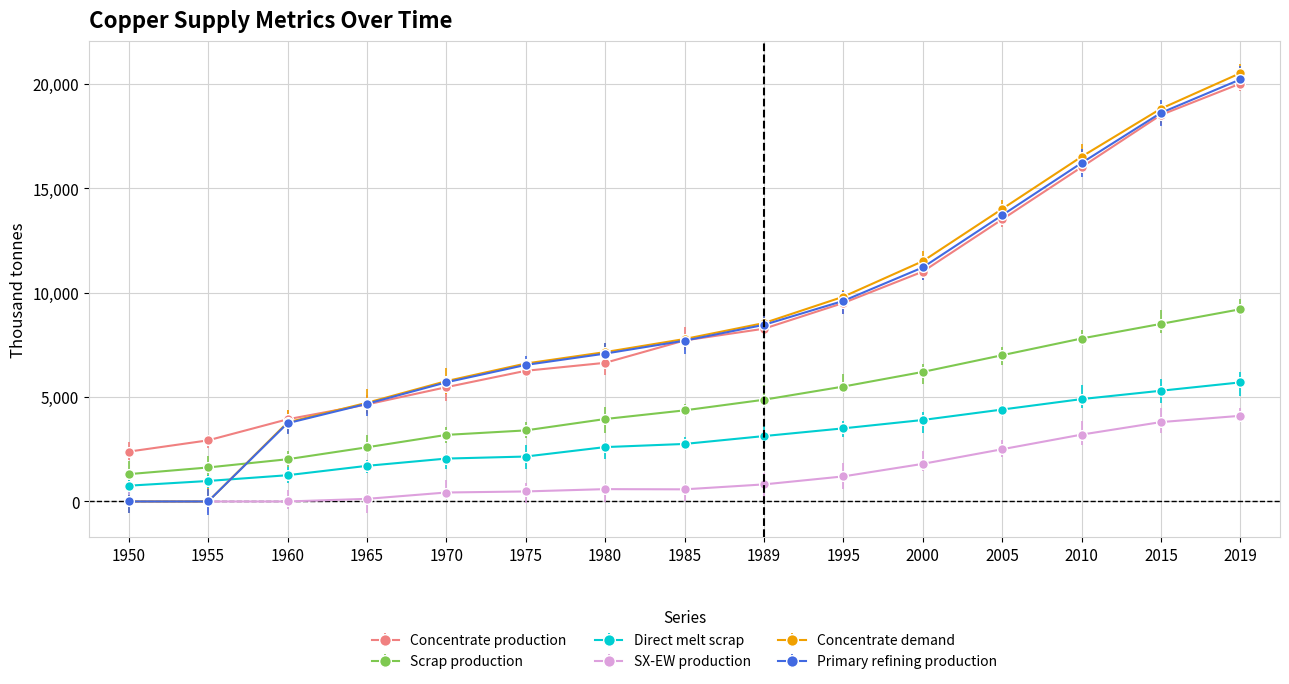

At 1985, list the series in order from smallest to largest.

SX-EW production, Direct melt scrap, Scrap production, Primary refining production, Concentrate production, Concentrate demand